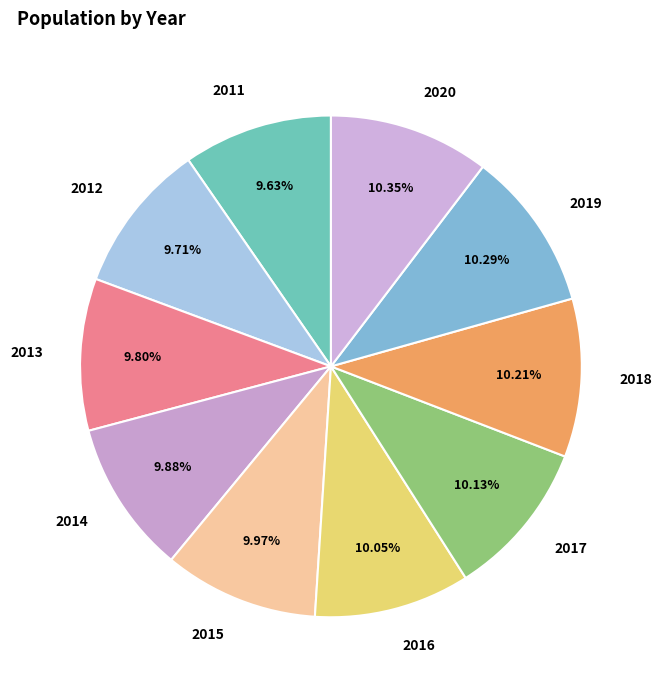

To the nearest percent, what is the difference between the largest and smallest slice percentages?

1%